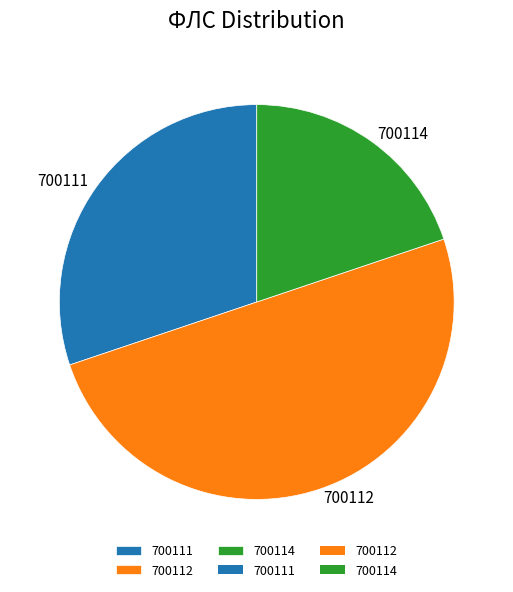

What is the ratio of the value at 700111 to the value at 700112?

0.6